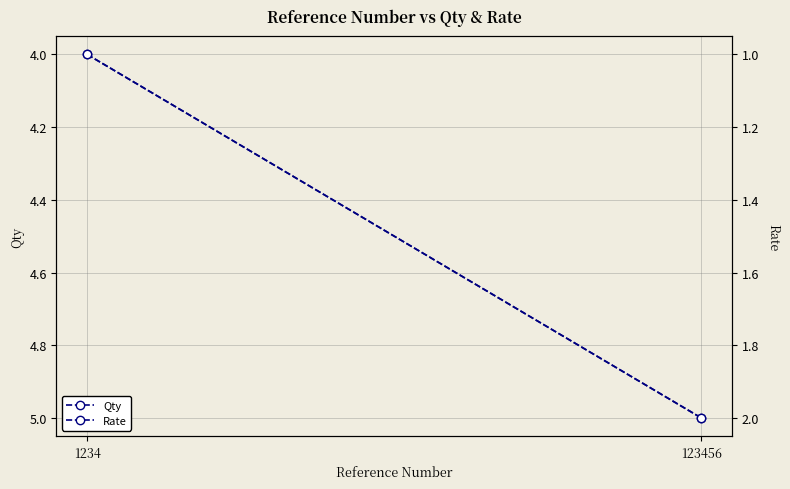

Which series has the largest total across all categories?

Qty